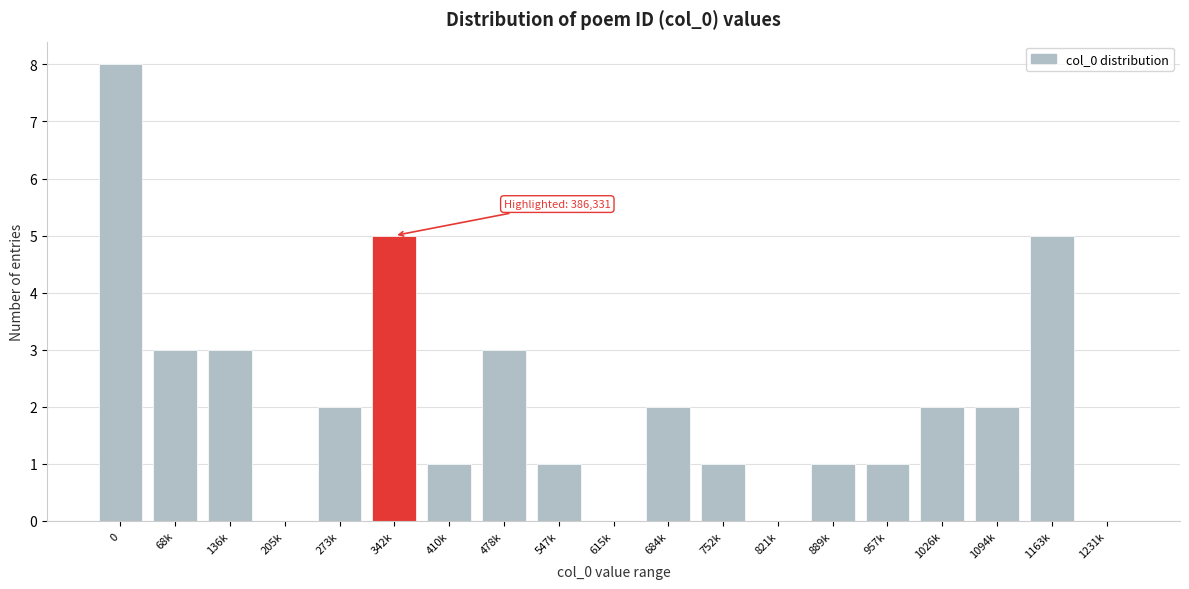

Reading left to right, list all the values displayed in this chart.

0=8	68k=3	136k=3	205k=0	273k=2	342k=5	410k=1	478k=3	547k=1	615k=0	684k=2	752k=1	821k=0	889k=1	957k=1	1026k=2	1094k=2	1163k=5	1231k=0